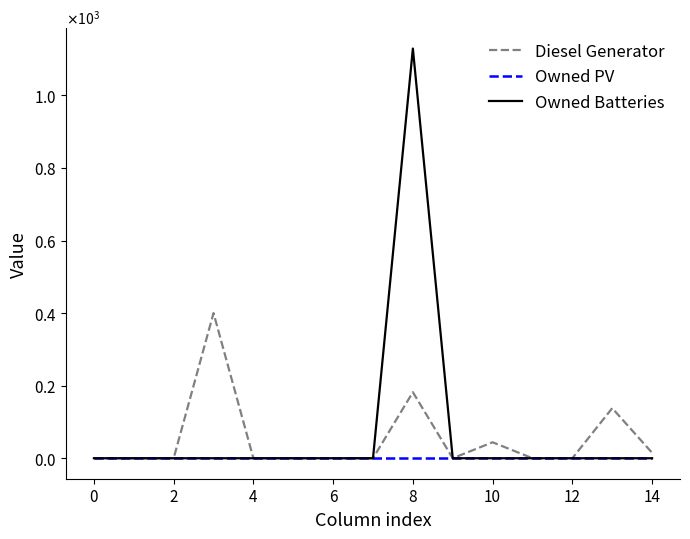

Does the chart display data point markers on the line(s)?

No